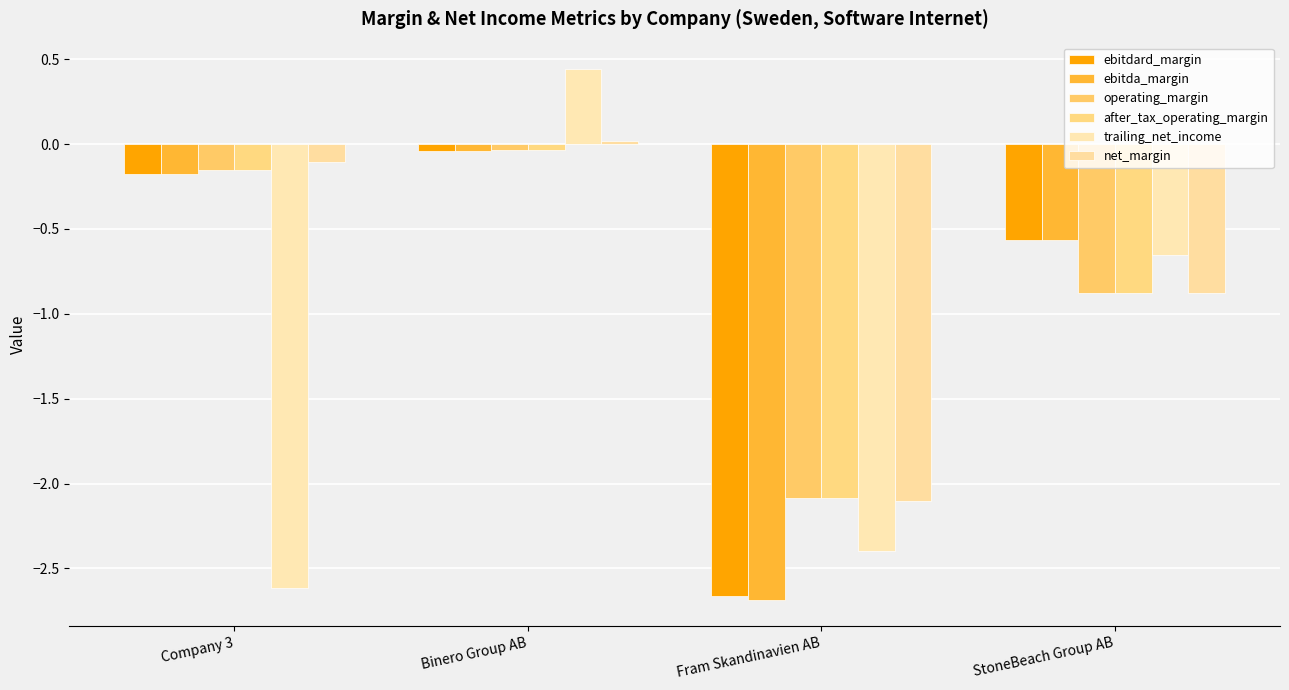

Read the trailing_net_income value at Fram Skandinavien AB.

-2.4